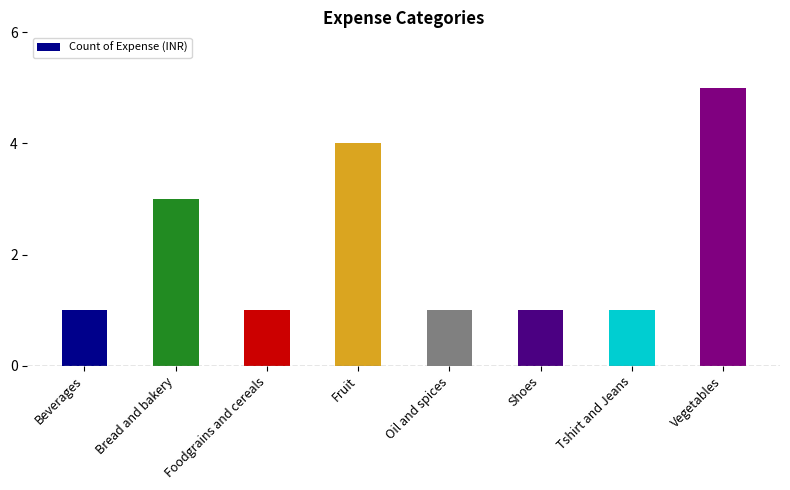

Reading left to right, extract all data points from this chart.

Beverages=1	Bread and bakery=3	Foodgrains and cereals=1	Fruit=4	Oil and spices=1	Shoes=1	Tshirt and Jeans=1	Vegetables=5